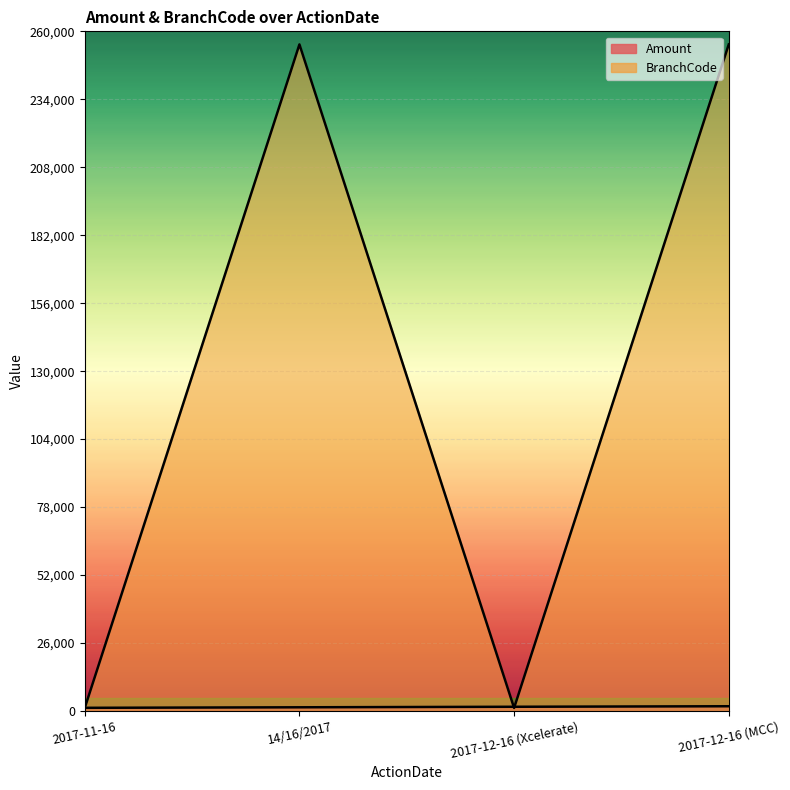

Is it true that Amount equals 1569 at 2017-11-16?

False